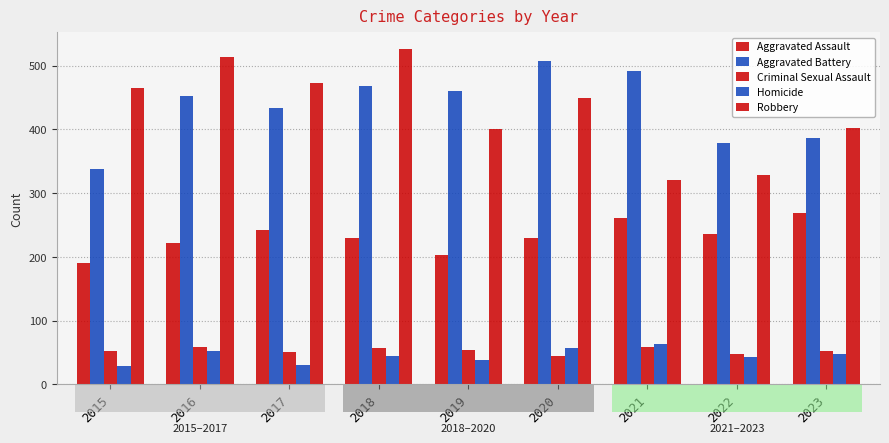

Reading left to right, transcribe all the data shown in this chart.

Aggravated Assault: 2015=191	2016=221	2017=242	2018=230	2019=203	2020=230	2021=261	2022=236	2023=269
Aggravated Battery: 2015=338	2016=453	2017=433	2018=468	2019=461	2020=508	2021=492	2022=379	2023=386
Criminal Sexual Assault: 2015=53	2016=58	2017=50	2018=57	2019=54	2020=44	2021=59	2022=48	2023=53
Homicide: 2015=29	2016=53	2017=31	2018=45	2019=38	2020=57	2021=63	2022=43	2023=48
Robbery: 2015=465	2016=514	2017=473	2018=526	2019=400	2020=450	2021=320	2022=329	2023=403